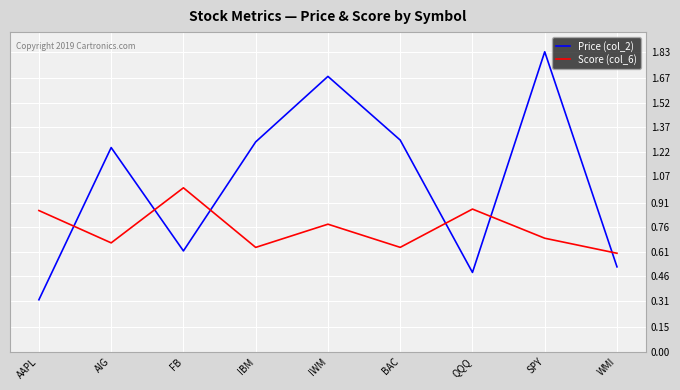

What is the difference between the maximum and minimum values in the Price (col_2) series?

1.5